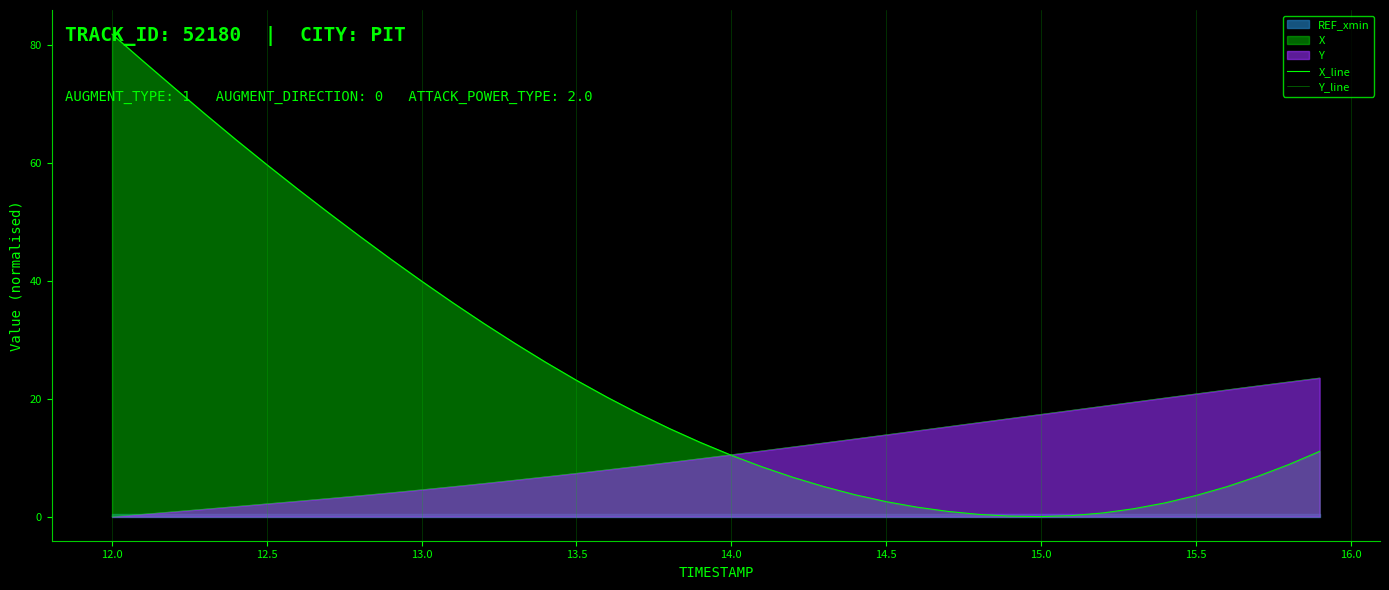

What is the label of the 10th point from the left?

16.0